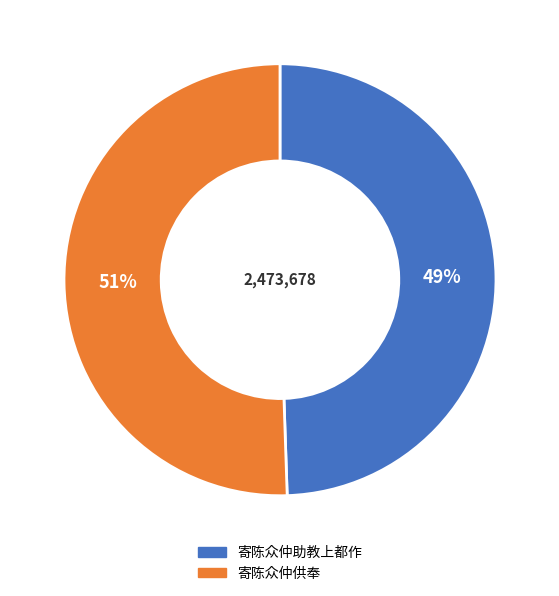

How many slices are in this pie chart?

2